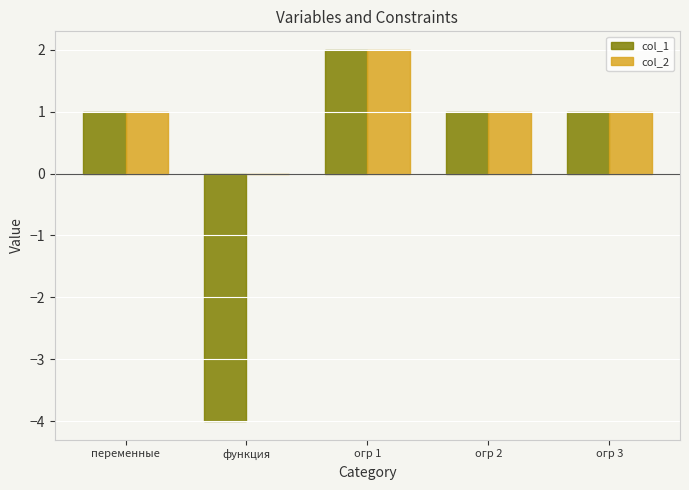

Which series changed the most between функция and огр 1?

col_1